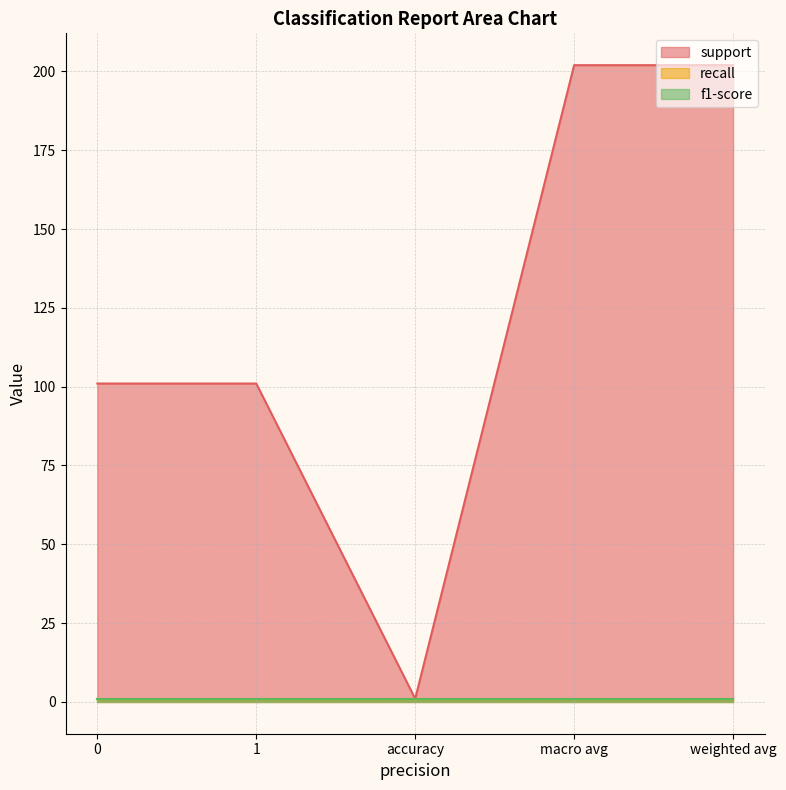

Is the value of support at accuracy greater than the value of f1-score at 1?

No